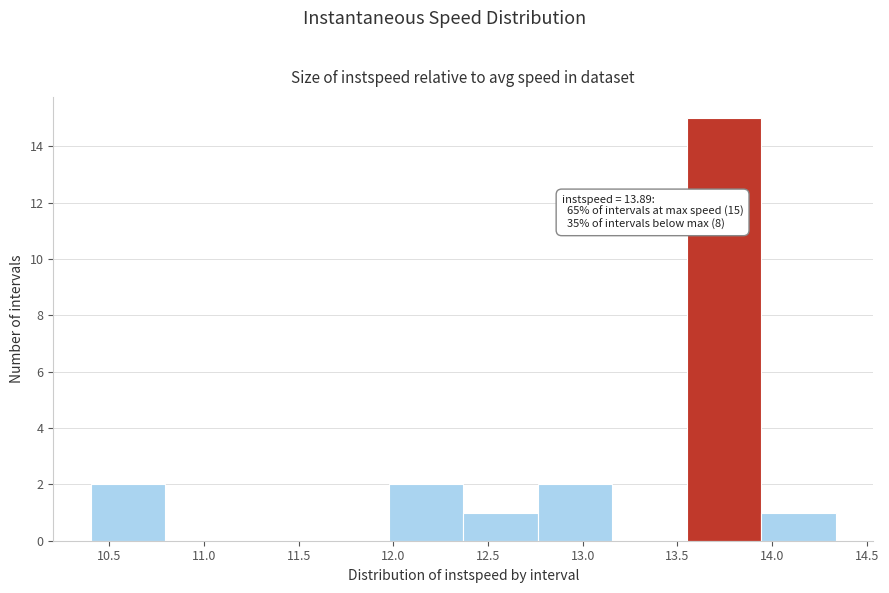

Over which range of the x-axis is the bar tallest?

13.55 to 13.95